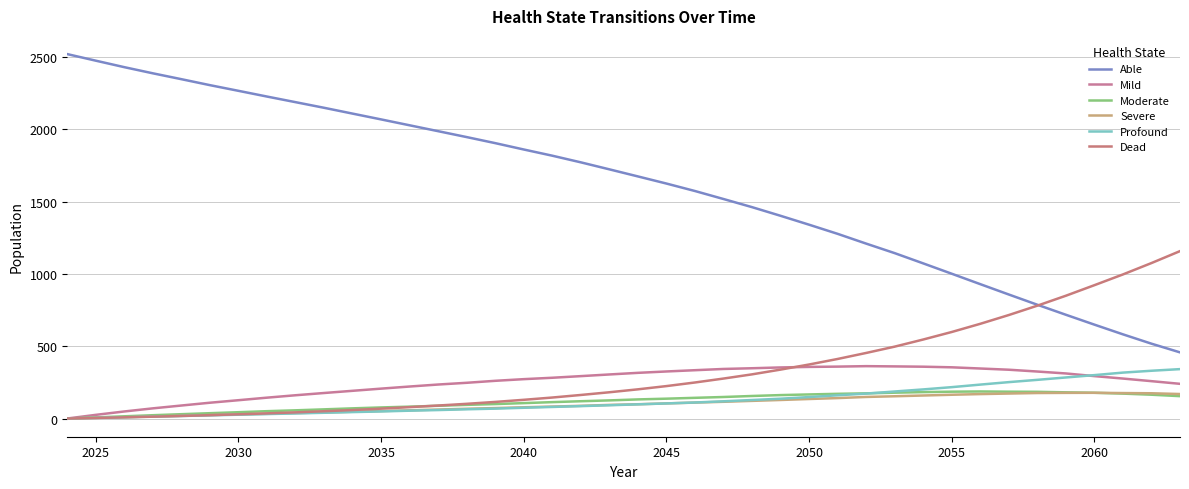

What is the maximum value shown in the chart?

2520.0